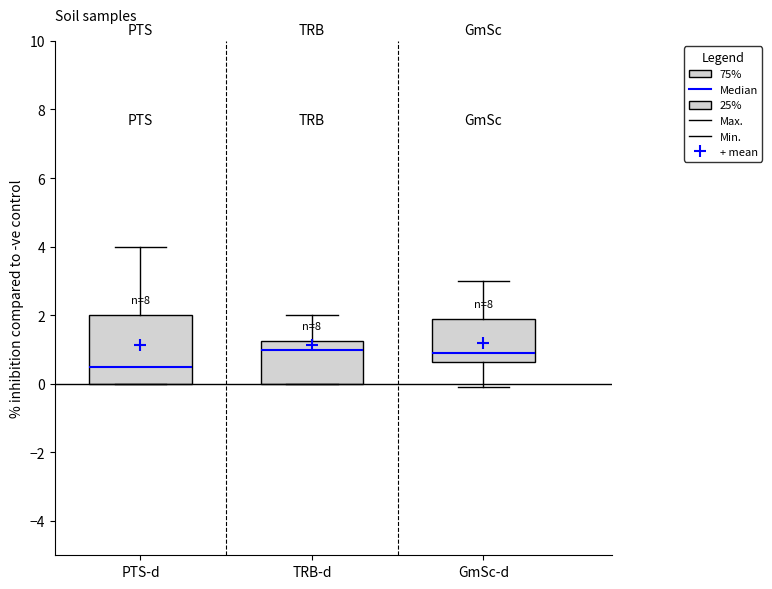

Where does the median line of the box for TRB-d sit on the y-axis? The values are not printed on the chart, so give them approximately, as read against the axis.

1.0